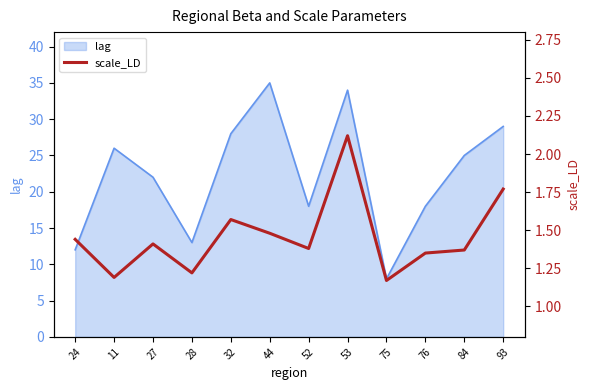

Reading right to left, transcribe all the data shown in this chart.

1.8	1.4	1.4	1.2	2.1	1.4	1.5	1.6	1.2	1.4	1.2	1.4